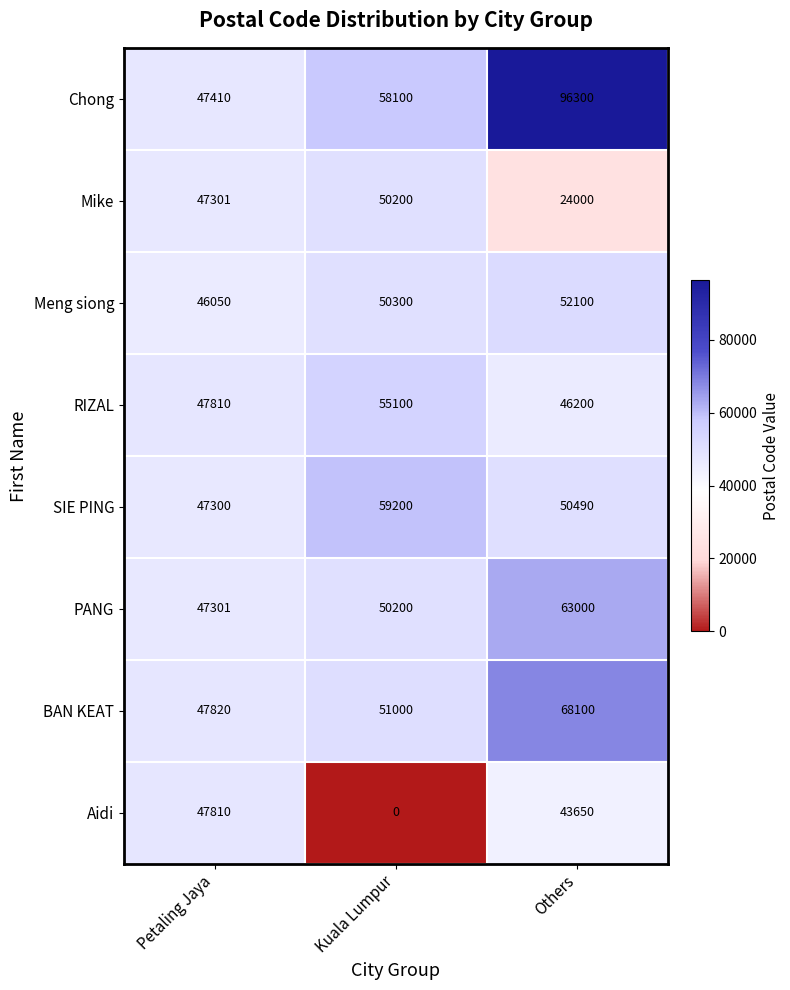

Reading right to left, list all the values displayed in this chart.

Chong: Others=96300	Kuala Lumpur=58100	Petaling Jaya=47410
Mike: Others=24000	Kuala Lumpur=50200	Petaling Jaya=47301
Meng siong: Others=52100	Kuala Lumpur=50300	Petaling Jaya=46050
RIZAL: Others=46200	Kuala Lumpur=55100	Petaling Jaya=47810
SIE PING: Others=50490	Kuala Lumpur=59200	Petaling Jaya=47300
PANG: Others=63000	Kuala Lumpur=50200	Petaling Jaya=47301
BAN KEAT: Others=68100	Kuala Lumpur=51000	Petaling Jaya=47820
Aidi: Others=43650	Kuala Lumpur=0	Petaling Jaya=47810